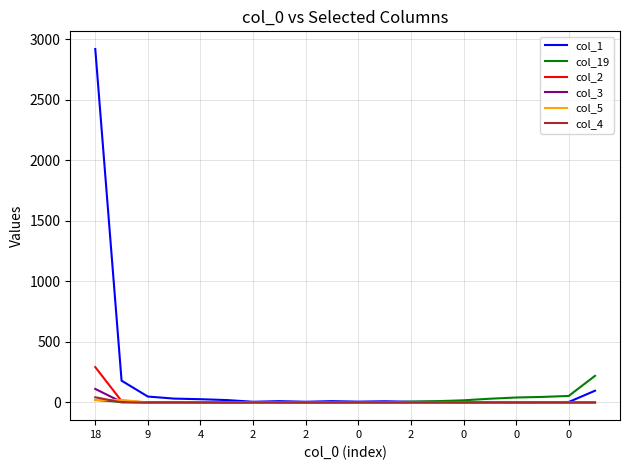

Which series has the largest range (max minus min)?

col_1